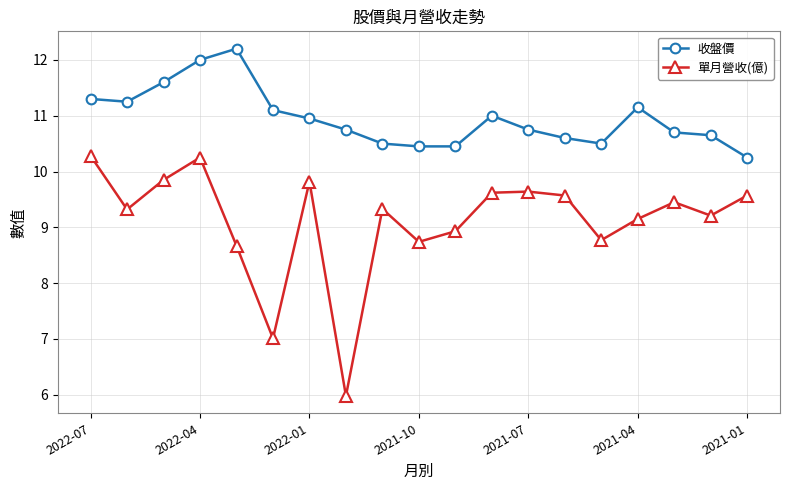

True or false: 單月營收(億) and 收盤價 cross at least once.

False